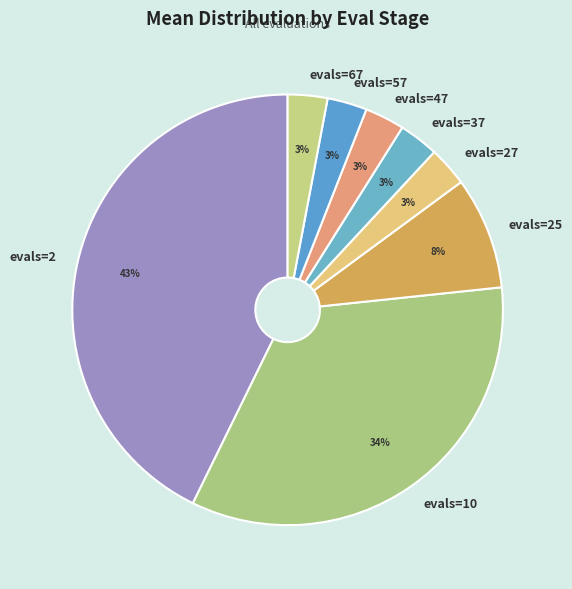

What percentage is the evals=2 slice, to the nearest percent?

43%